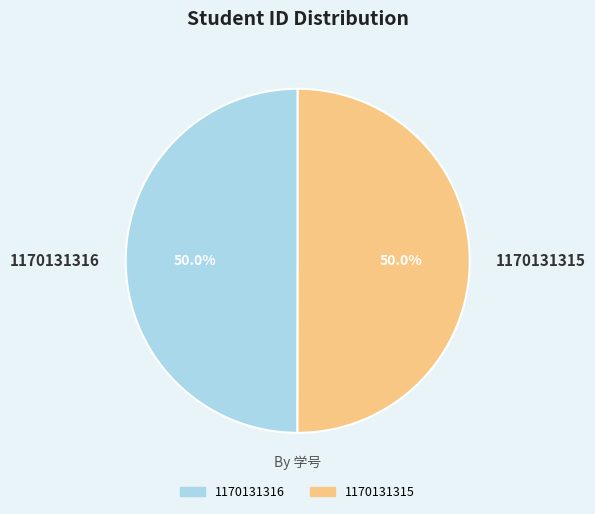

To the nearest percent, what is the average slice percentage?

50%